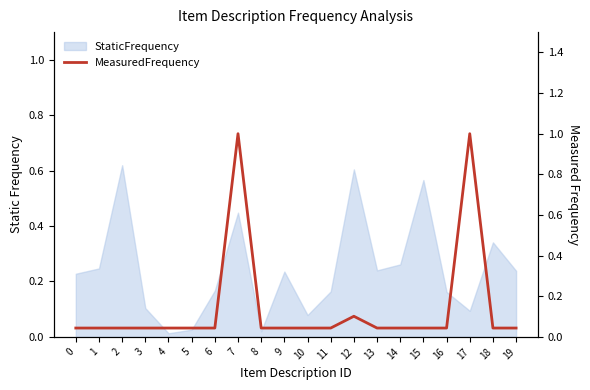

How many data points does each series have?

20